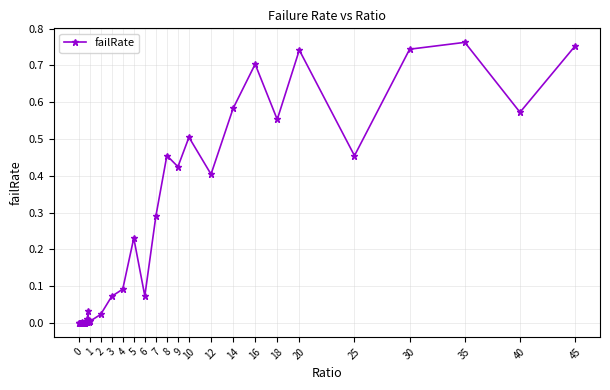

What is the sum of all values?

8.5